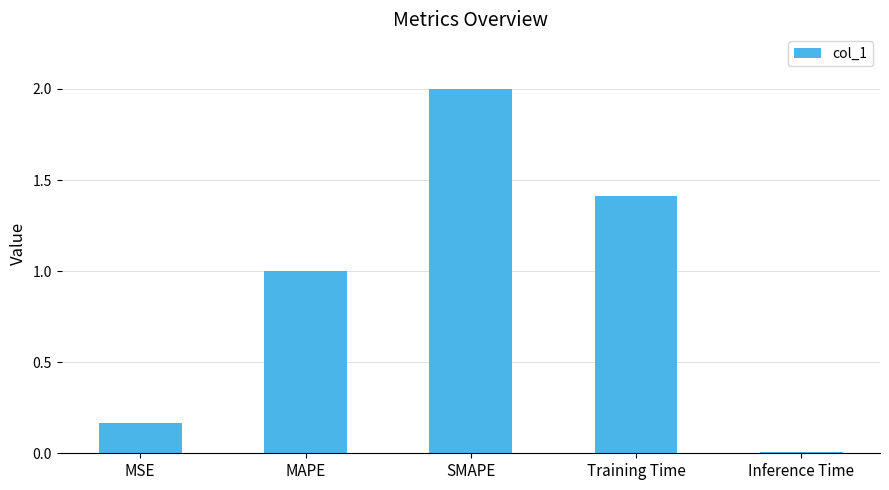

What is the label of the 3rd bar from the left?

SMAPE